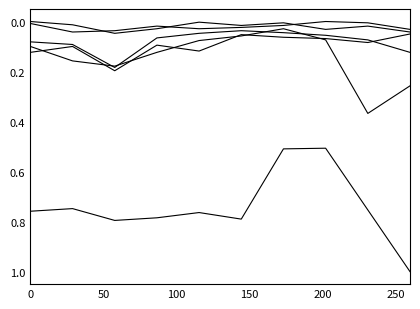

Does the chart display data point markers on the line(s)?

No